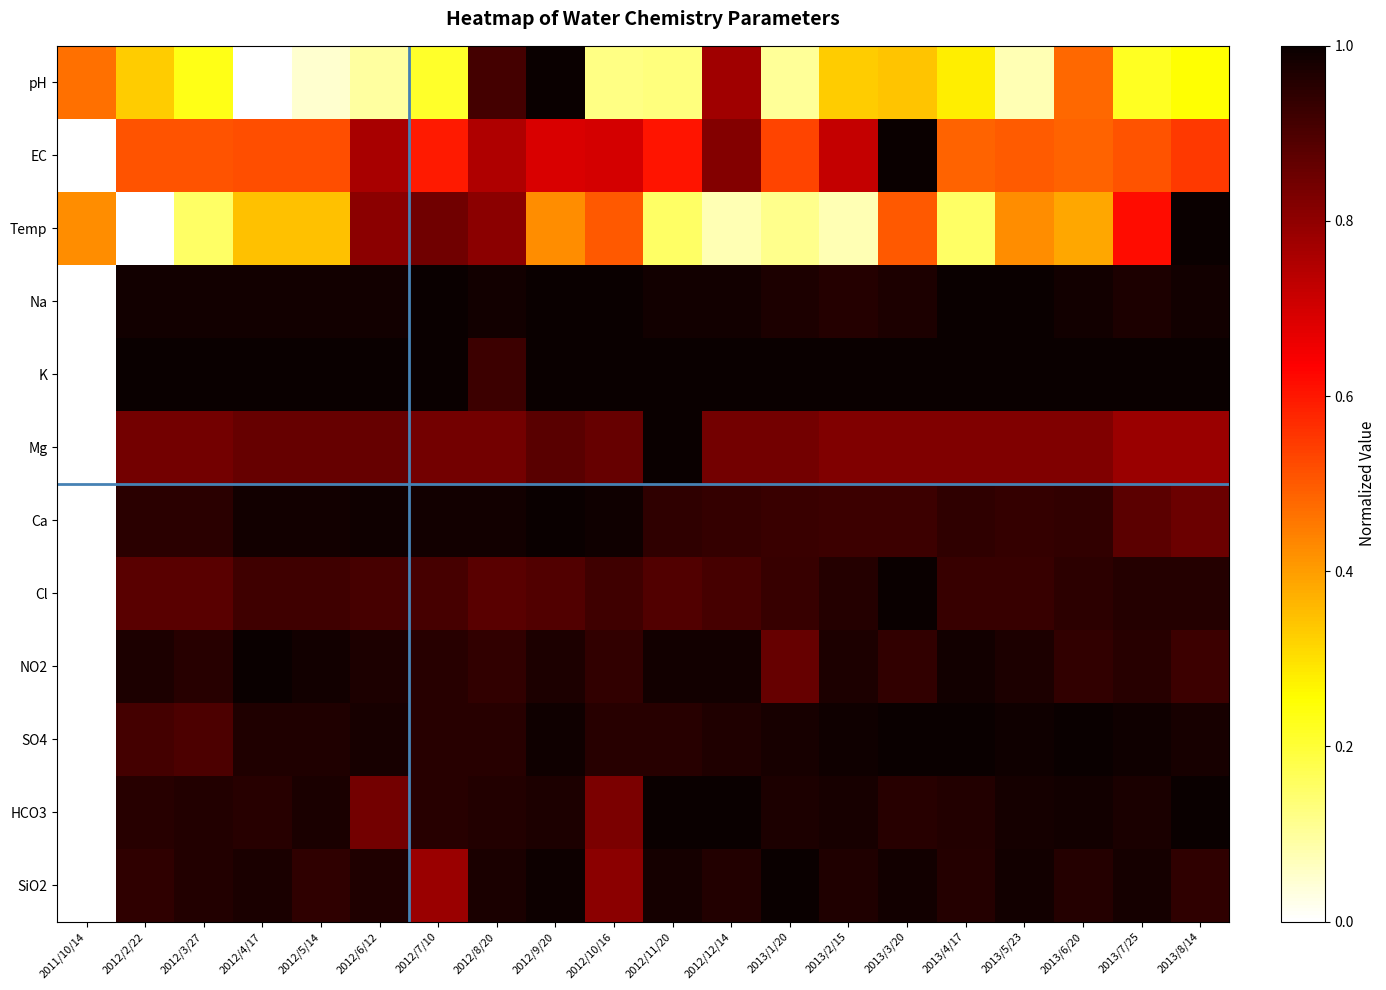

How many categories are shown in the chart?

20